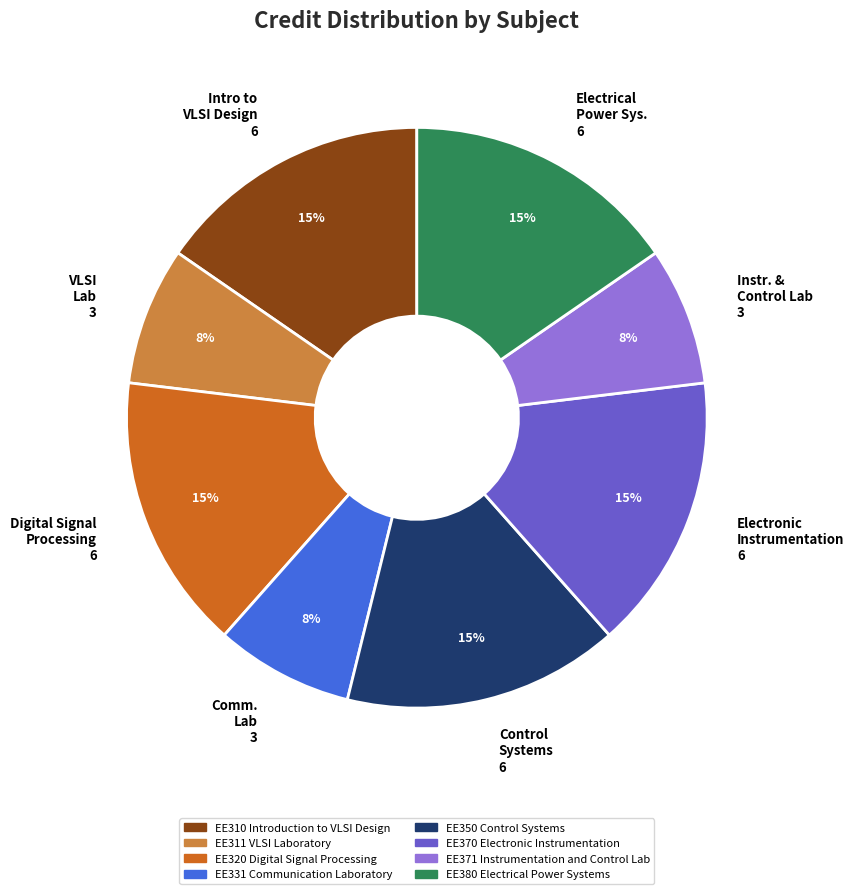

Combined, do EE380 Electrical Power Systems and EE371 Instrumentation and Control Lab account for over 50%?

No